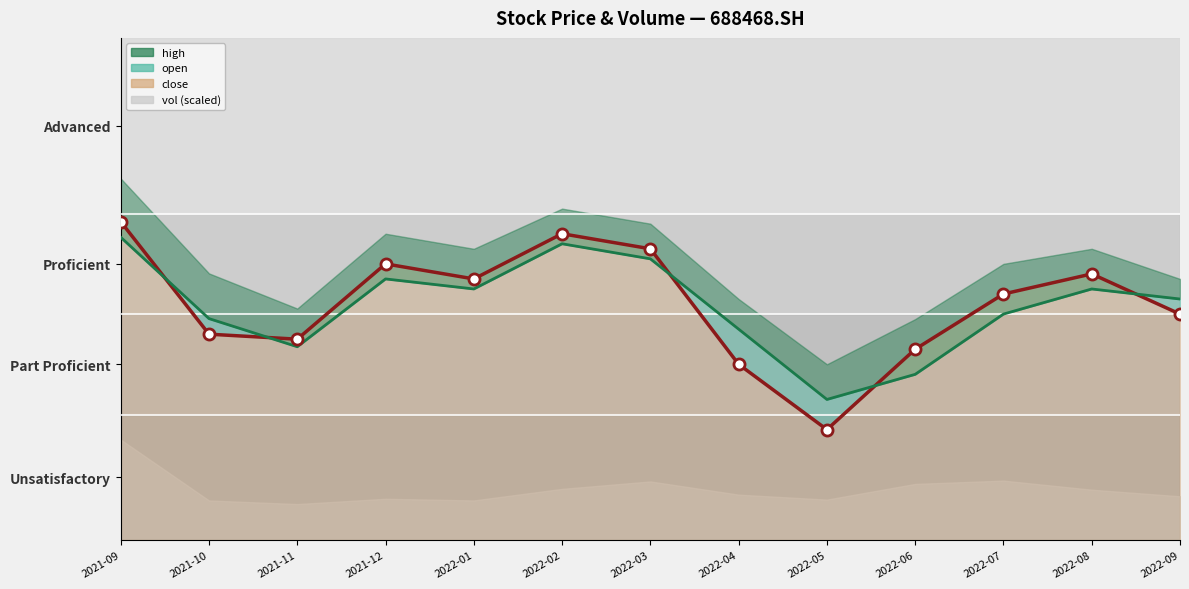

True or false: open has a value of 17.6 at 2022-03.

True